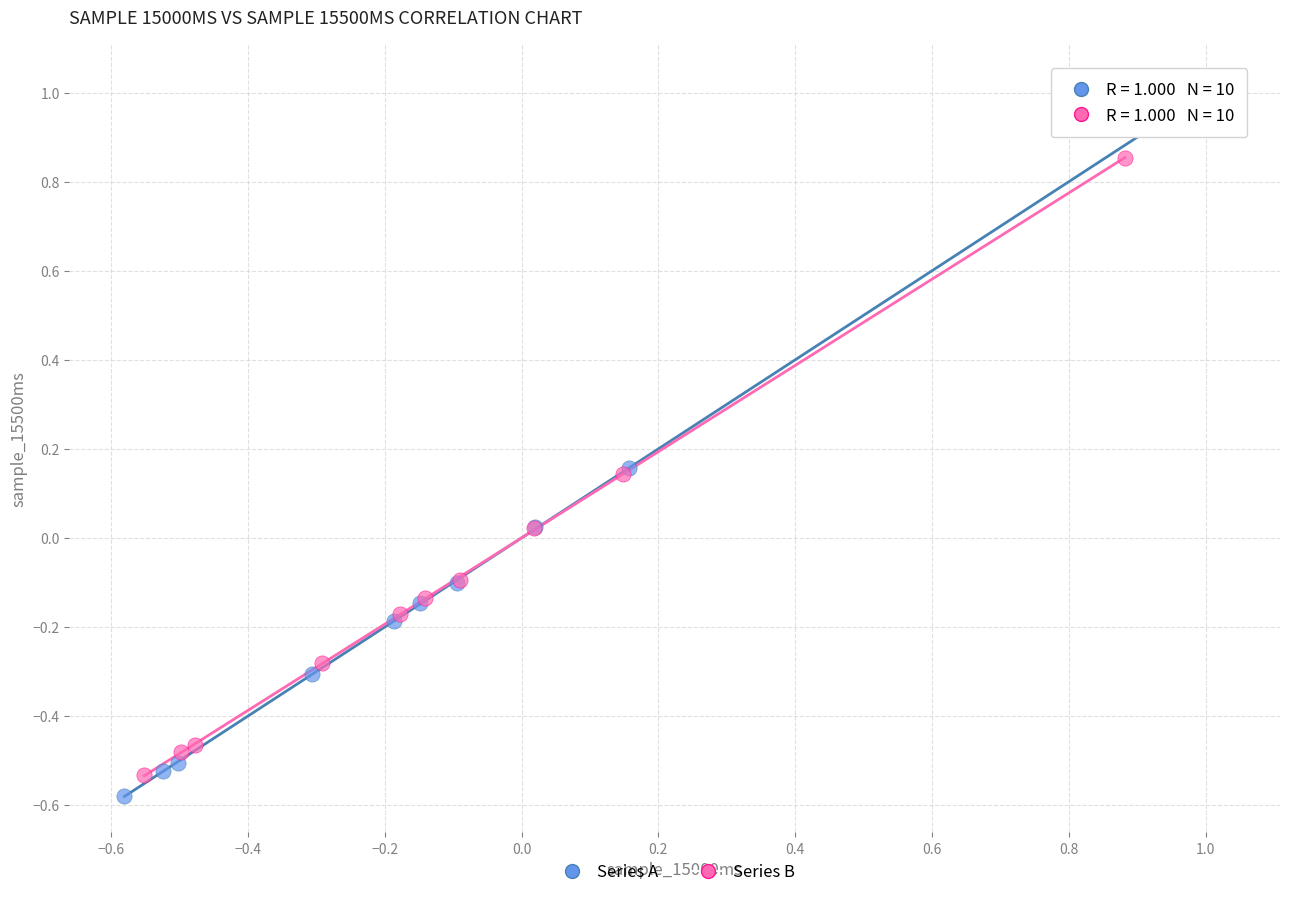

Which series reaches the maximum Y coordinate?

Series A